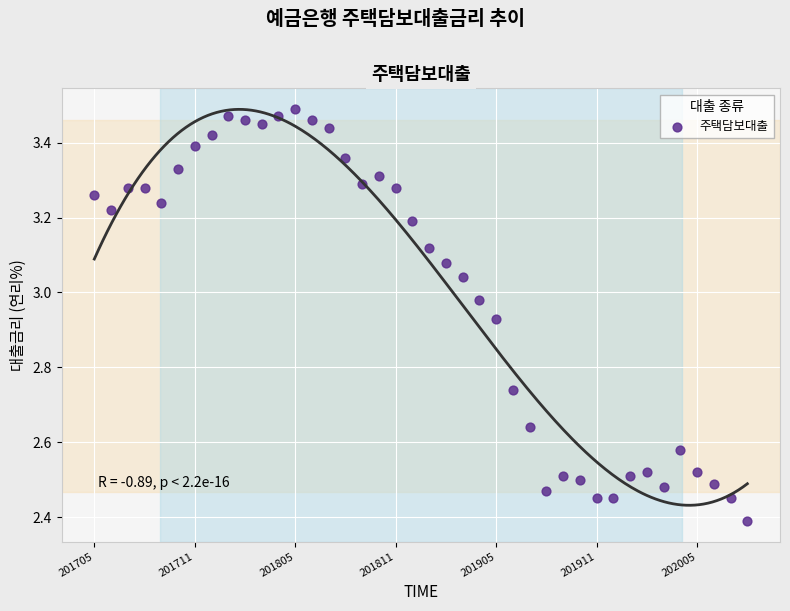

What is the range of Y values (max minus min)?

1.1